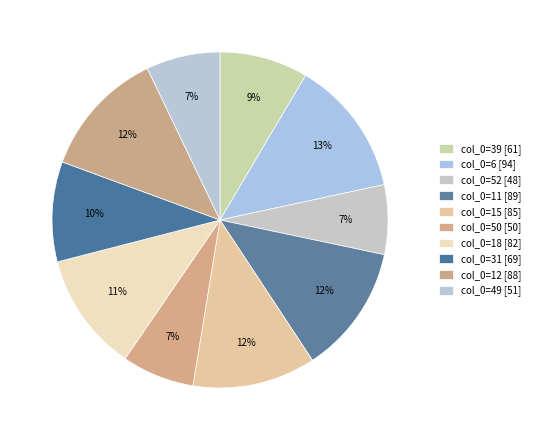

Which category has the smallest portion of the pie?

52